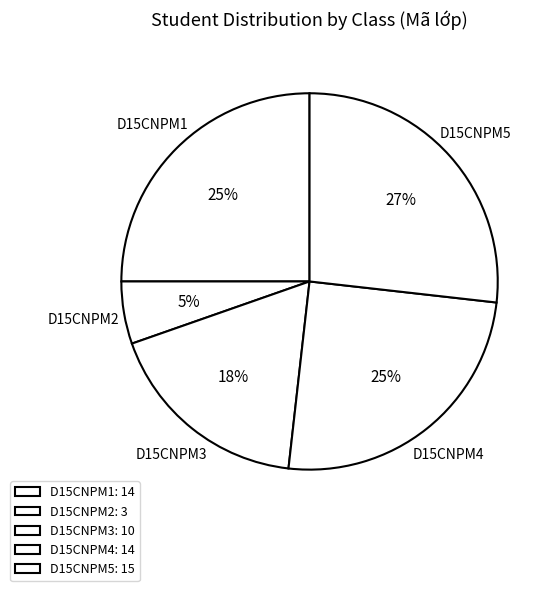

True or false: D15CNPM1 accounts for 34% of the total.

False